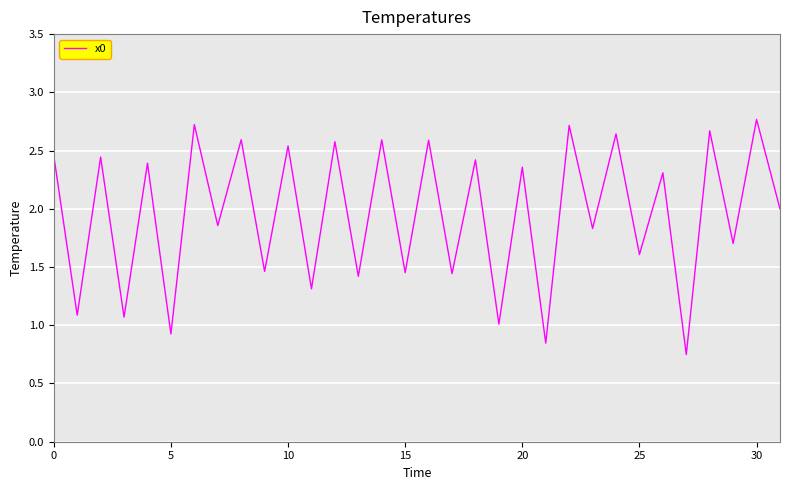

What is the greatest value displayed?

2.8